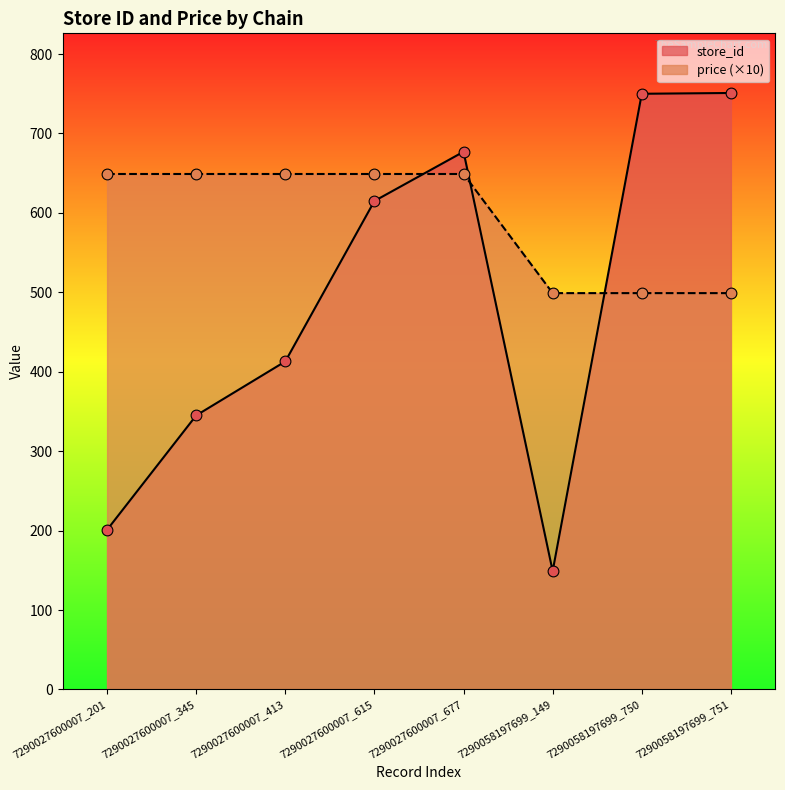

At how many categories does at least one series exceed 388?

8